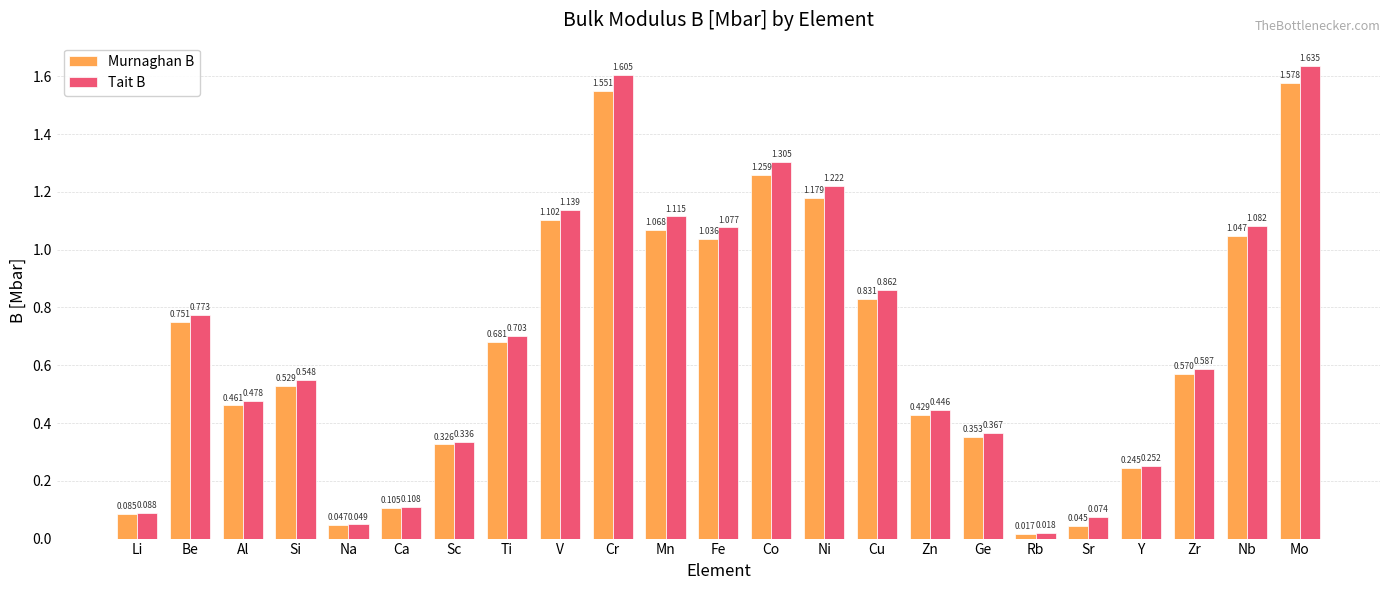

Which series changed the most between Ni and Zn?

Tait B